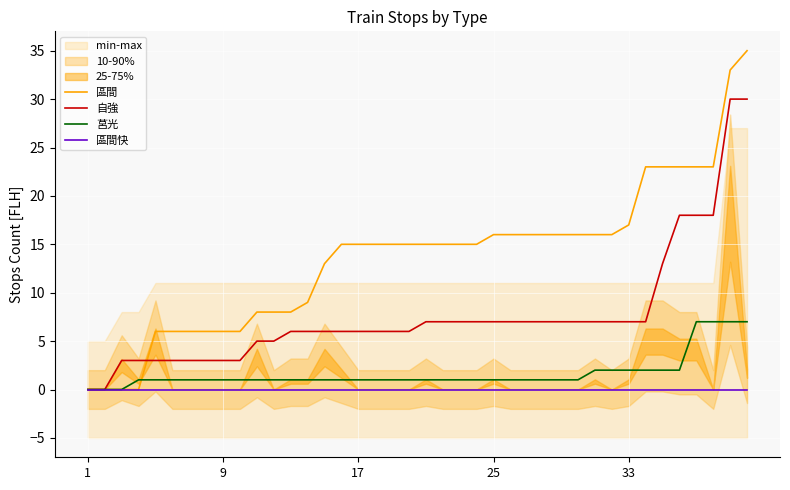

What is the average value of the 莒光 series?

2